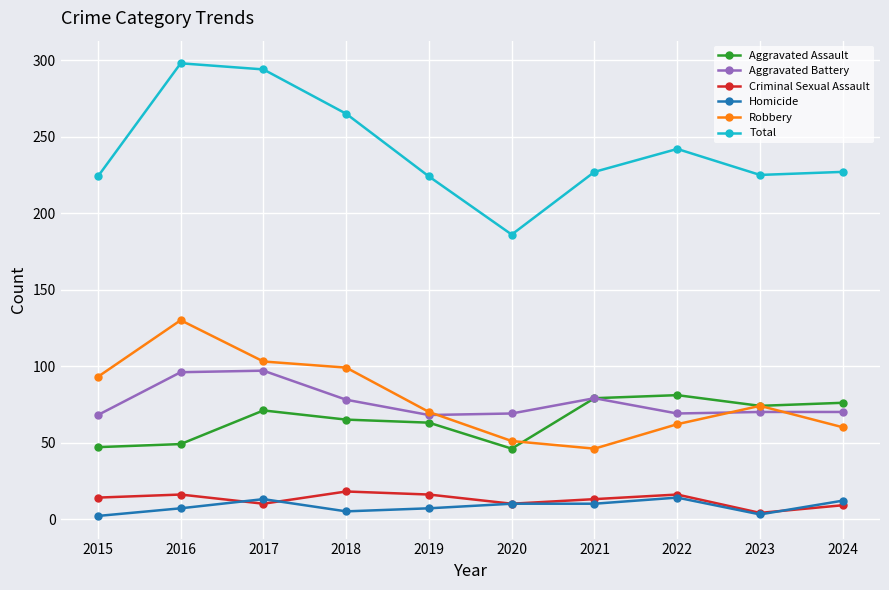

Which series has the largest total across all categories?

Total